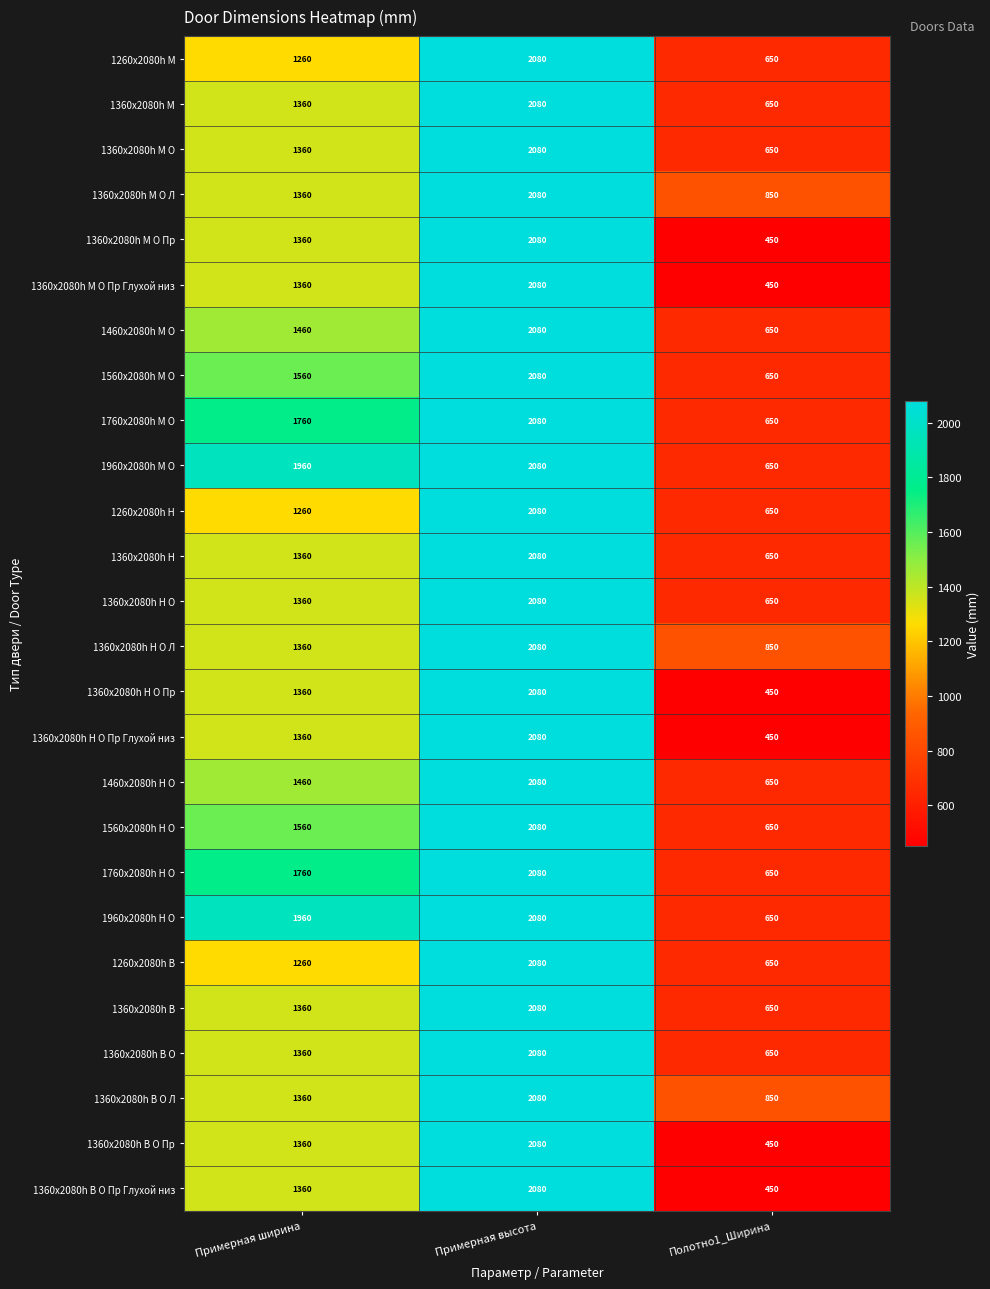

At which category does the chart reach its minimum across all series?

Полотно1_Ширина